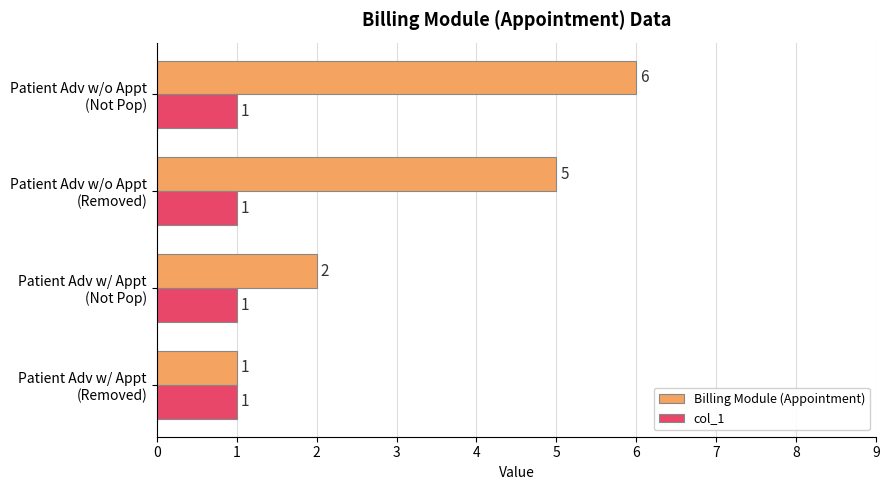

Rank the series by their maximum value, from lowest to highest.

col_1, Billing Module (Appointment)